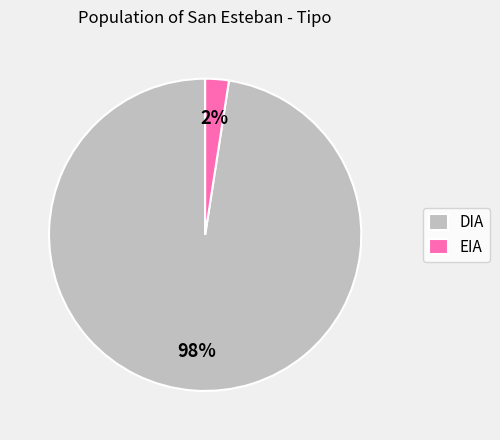

Is it true that EIA is 2% of the pie?

True